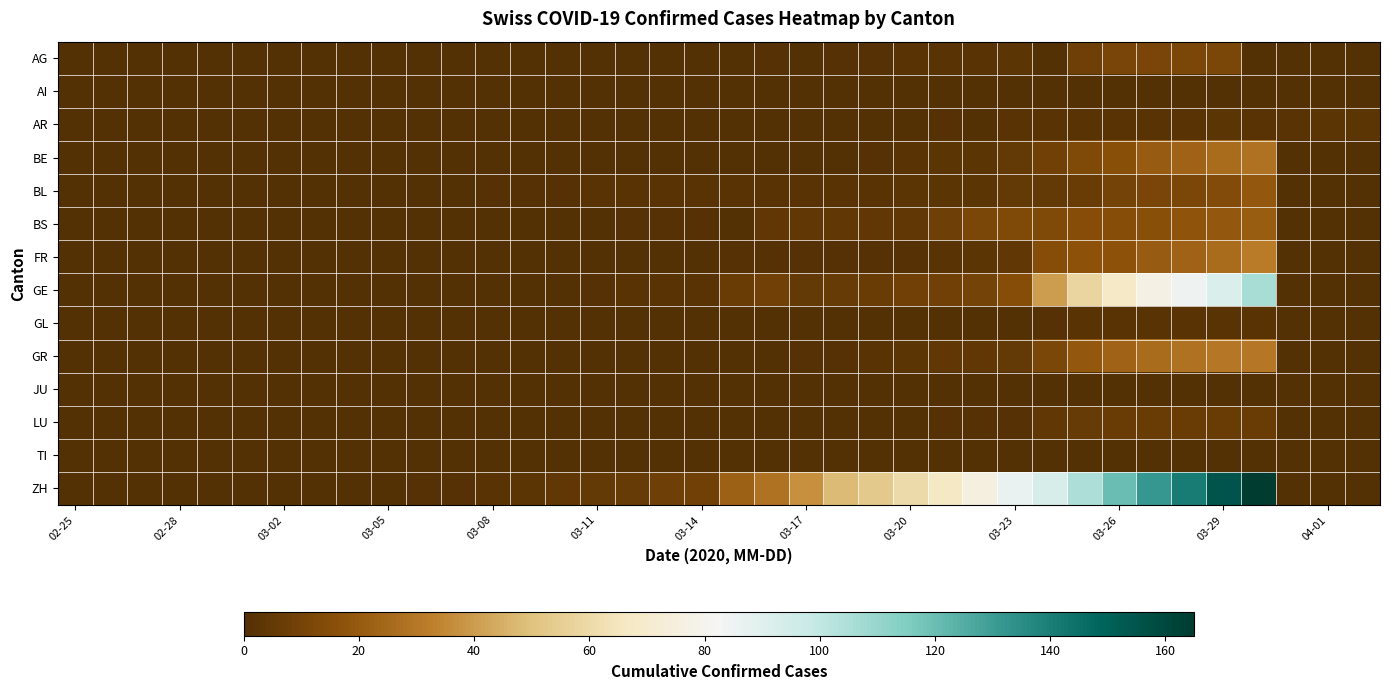

Reading right to left, list all the values displayed in this chart.

AG: 0	0	0	0	12	12	11	11	8	0	3	2	2	2	1	1	0	1	0	0	0	0	0	0	0	0	0	0	0	0	0	0	0	0	0	0	0	0
AI: 0	0	0	0	0	0	0	0	0	0	0	0	0	0	0	0	0	0	0	0	0	0	0	0	0	0	0	0	0	0	0	0	0	0	0	0	0	0
AR: 3	3	2	2	3	2	2	2	2	2	2	0	1	0	0	0	0	0	0	0	0	0	0	0	0	0	0	0	0	0	0	0	0	0	0	0	0	0
BE: 0	0	0	28	26	23	20	16	13	9	5	3	3	2	1	0	0	0	0	0	0	0	0	0	0	0	0	0	0	0	0	0	0	0	0	0	0	0
BL: 0	0	0	19	14	12	11	10	7	5	5	3	3	3	2	2	2	2	2	2	2	2	2	1	1	1	0	0	0	0	0	0	0	0	0	0	0	0
BS: 0	0	0	21	19	18	16	15	15	13	13	12	8	4	4	4	4	4	0	1	1	1	0	0	0	0	0	0	0	0	0	0	0	0	0	0	0	0
FR: 0	0	0	31	26	23	20	17	17	15	4	3	2	1	1	1	1	1	1	0	0	0	0	0	0	0	0	0	0	0	0	0	0	0	0	0	0	0
GE: 0	0	0	106	92	85	77	68	58	40	15	10	9	9	7	6	5	9	7	2	2	2	1	0	0	0	0	0	0	0	0	0	0	0	0	0	0	0
GL: 0	0	0	2	2	2	2	2	2	1	0	0	0	0	0	0	0	0	0	0	0	0	0	0	0	0	0	0	0	0	0	0	0	0	0	0	0	0
GR: 0	0	0	30	30	28	26	23	19	12	5	4	4	3	2	1	1	0	0	0	0	0	0	0	0	0	0	0	0	0	0	0	0	0	0	0	0	0
JU: 0	0	0	0	0	0	0	0	0	0	0	0	0	0	0	0	0	0	0	0	0	0	0	0	0	0	0	0	0	0	0	0	0	0	0	0	0	0
LU: 0	0	0	7	7	7	7	7	6	4	1	1	1	0	0	0	0	0	0	0	0	0	0	0	0	0	0	0	0	0	0	0	0	0	0	0	0	0
TI: 0	0	0	0	0	0	0	0	0	0	0	0	0	0	0	0	0	0	0	0	0	0	0	0	0	0	0	0	0	0	0	0	0	0	0	0	0	0
ZH: 0	0	0	165	155	141	132	120	105	93	87	76	67	60	53	48	37	28	22	9	8	6	5	4	3	2	1	1	0	0	0	0	0	0	0	0	0	0